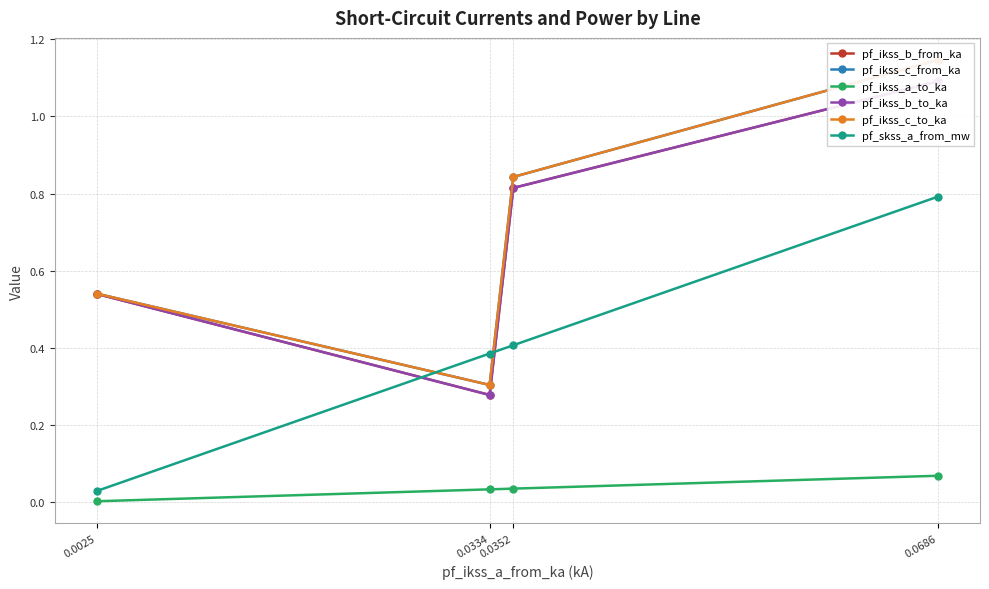

Is the value of pf_ikss_c_from_ka at 0.0352 greater than the value of pf_ikss_b_from_ka at 0.0334?

Yes